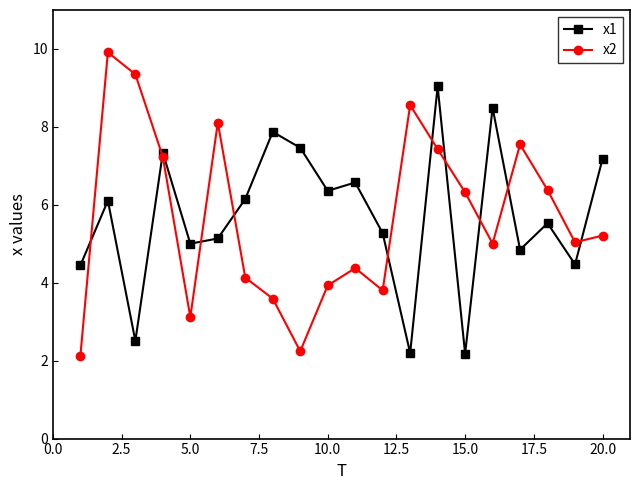

Which series has the widest spread of values?

x2